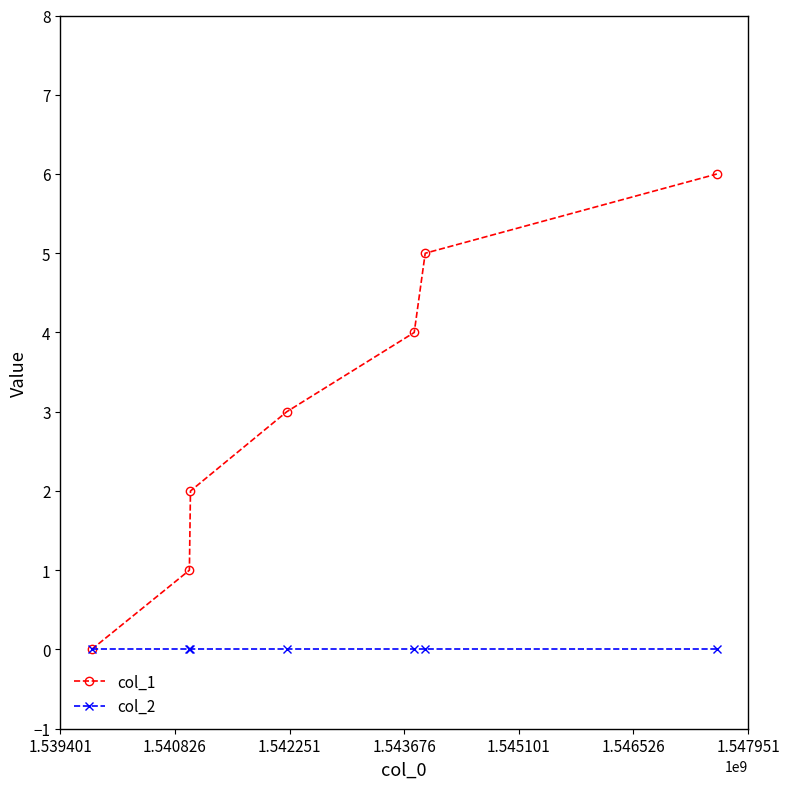

List the series in order of their overall mean, highest first.

col_1, col_2